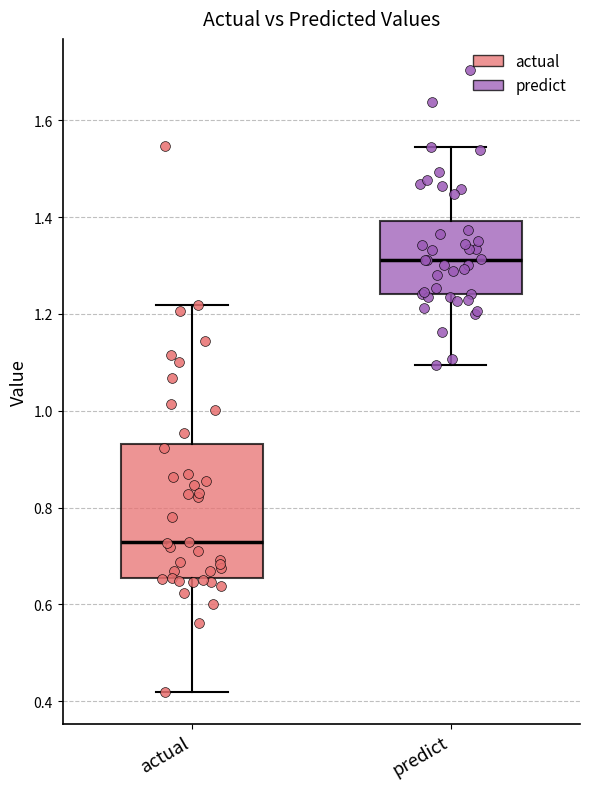

Which box is the tallest, from its lower edge to its upper edge?

actual